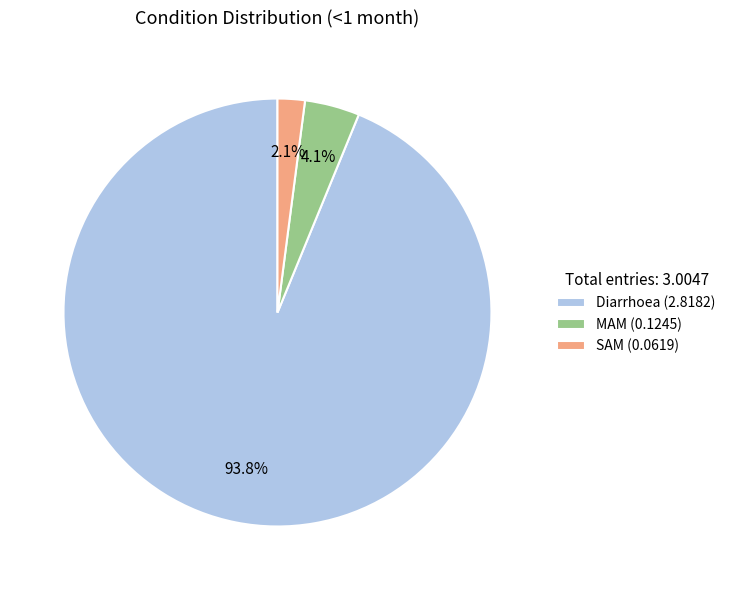

How many segments does this pie chart have?

3